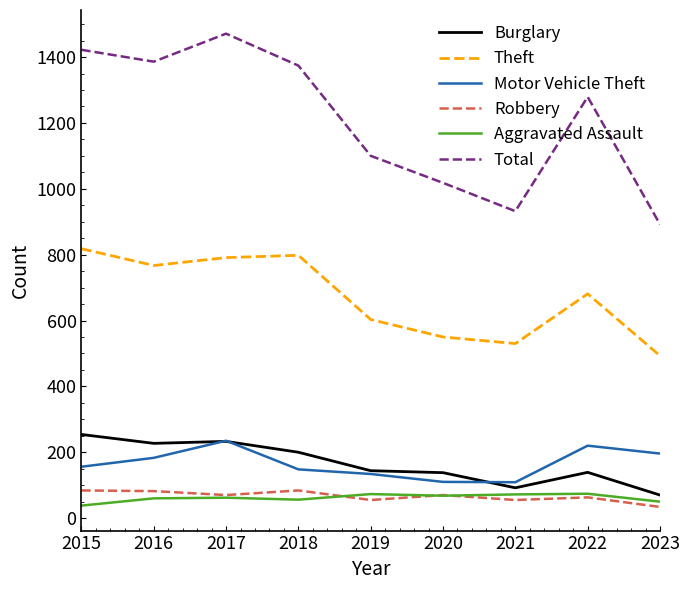

True or false: Aggravated Assault and Theft intersect in this chart.

False